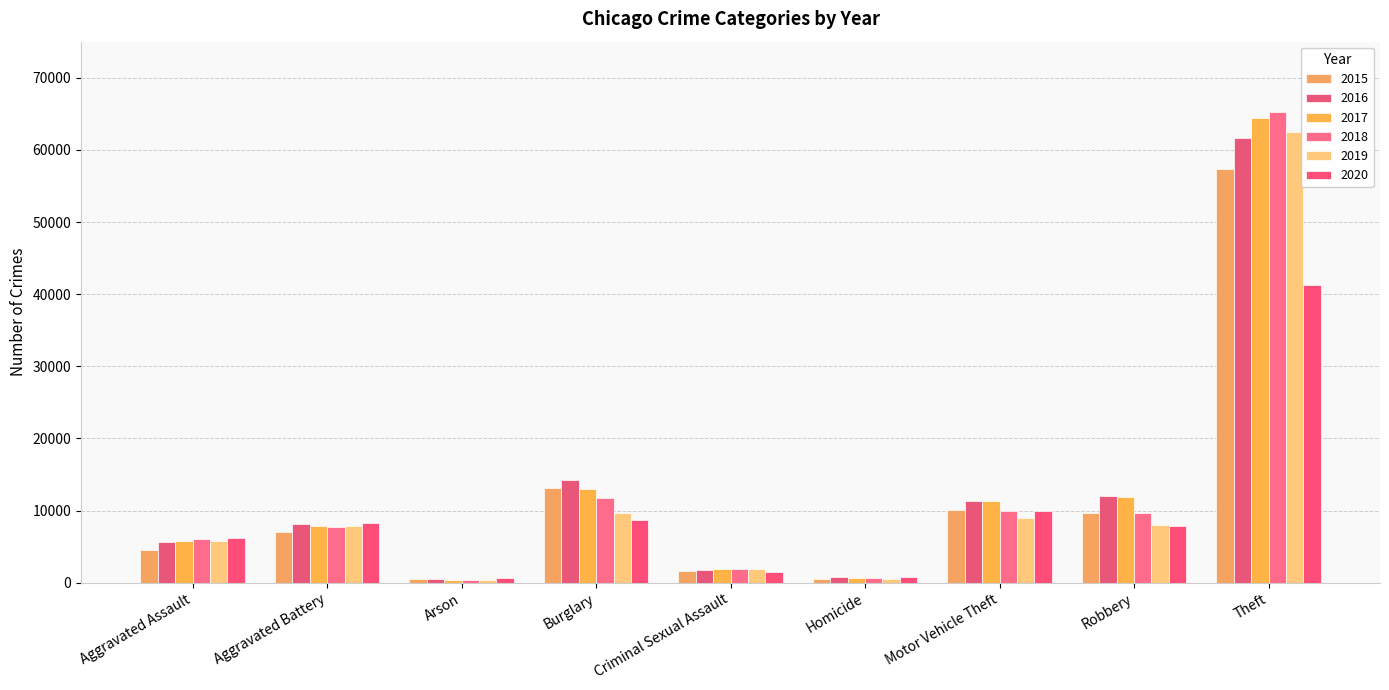

What are all the series names shown in the legend?

2015, 2016, 2017, 2018, 2019, 2020